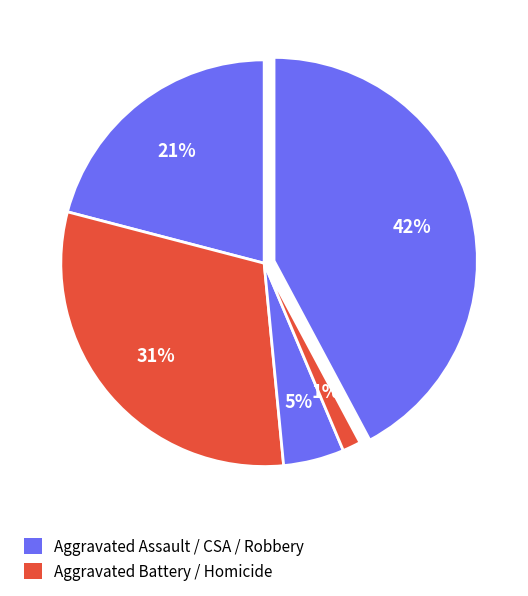

To the nearest percent, what is the average slice percentage?

20%